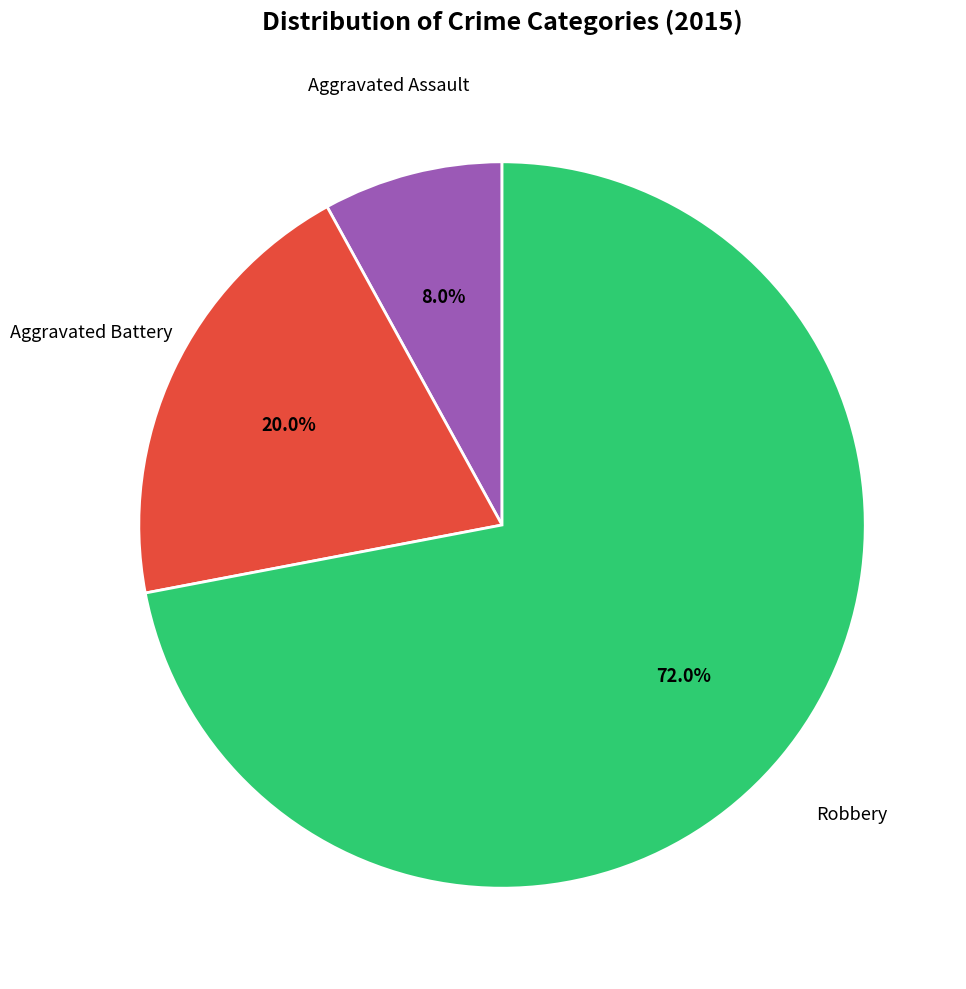

Is there a majority slice in this chart?

Yes